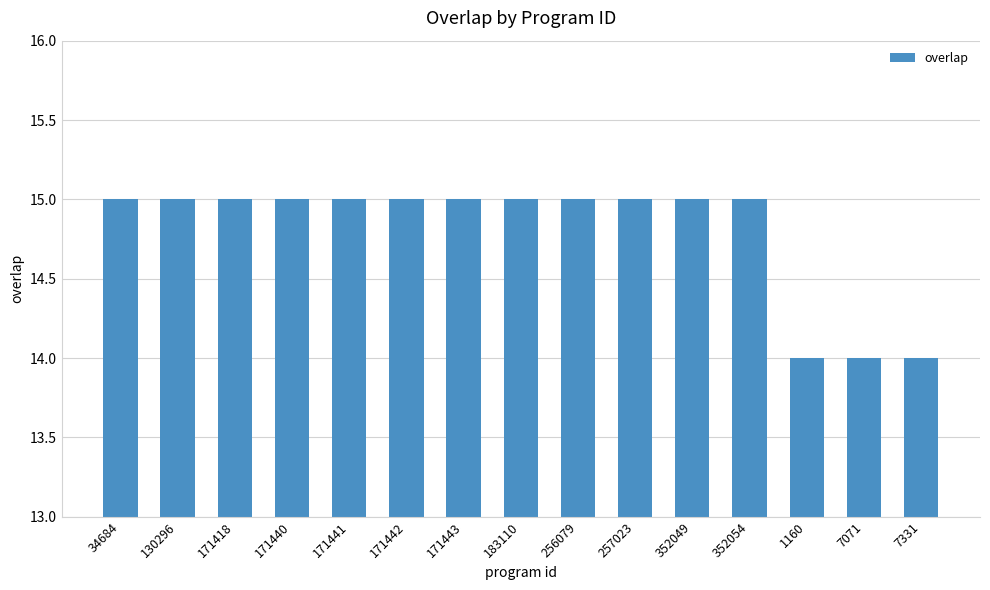

What is the greatest value displayed?

15